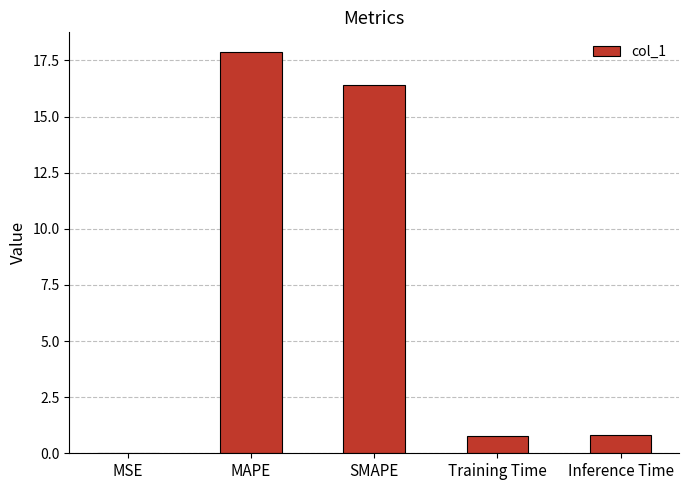

Which category has the highest value across all series?

MAPE